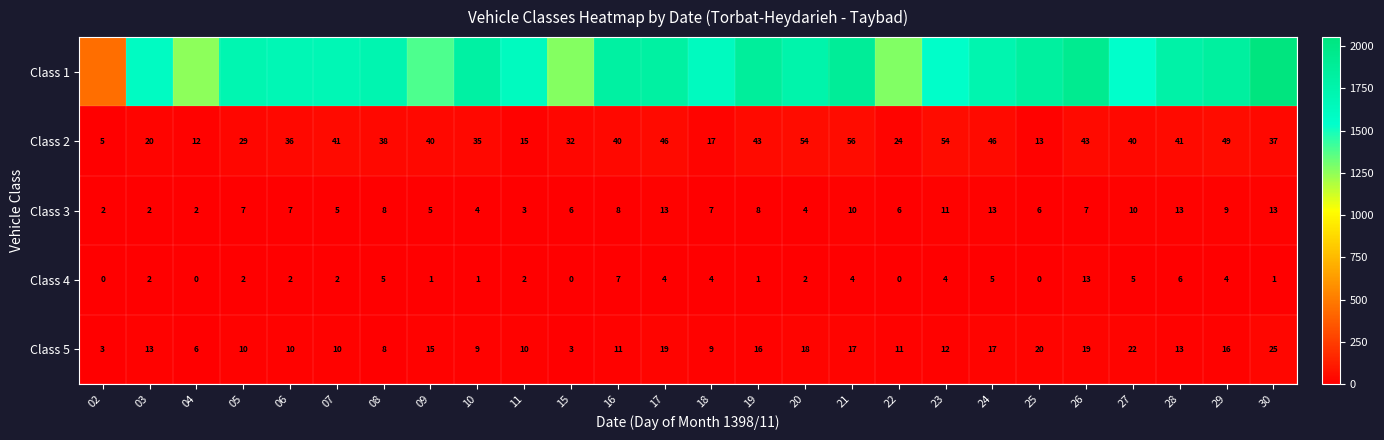

What is the sum of the Class 3 values at 16 and 21?

18